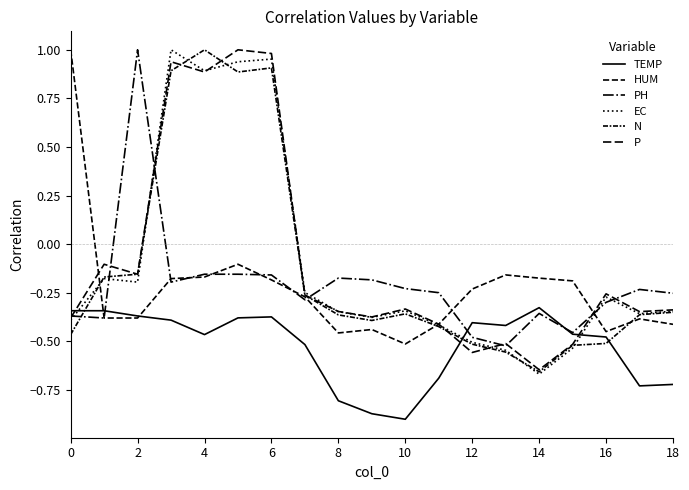

Is this an area chart (filled region under the line)?

No